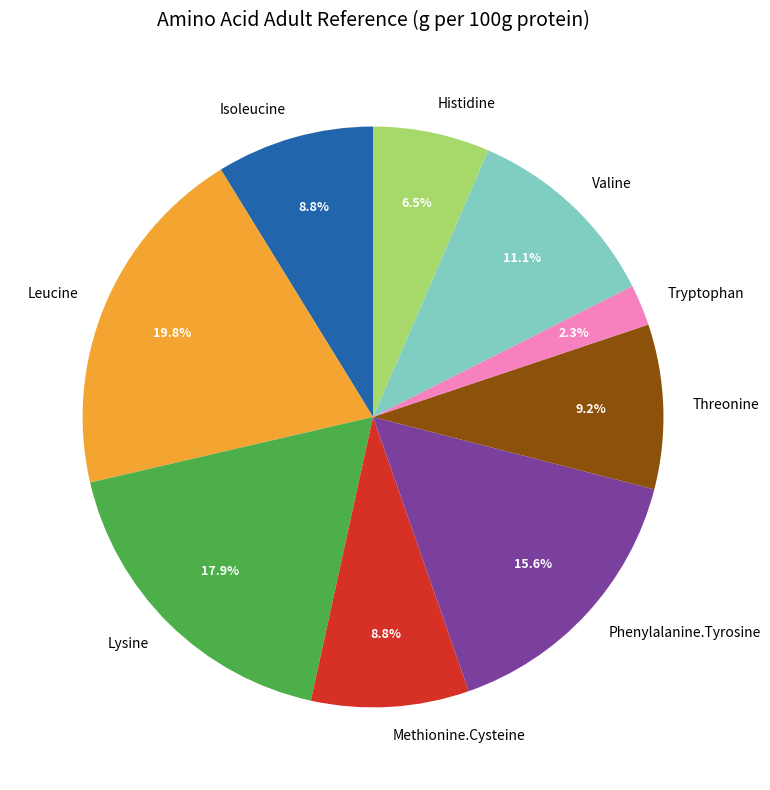

Is Tryptophan the majority of the pie?

No